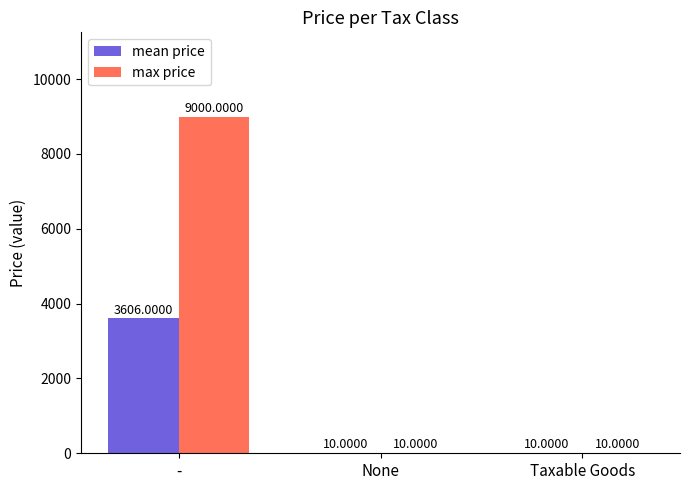

What is the sum of all max price values?

9020